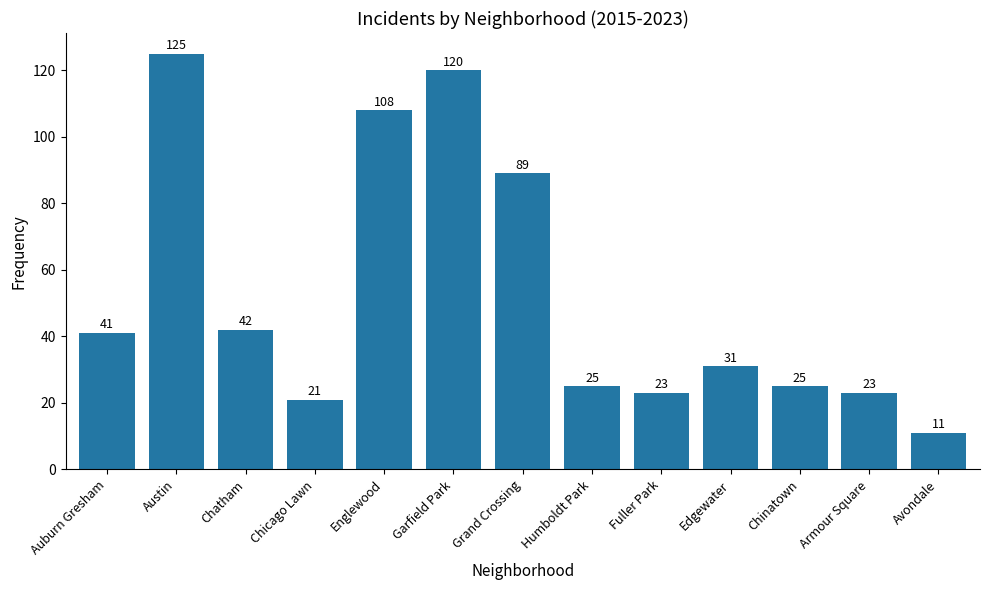

What is the value of the 10th bar from the left?

31